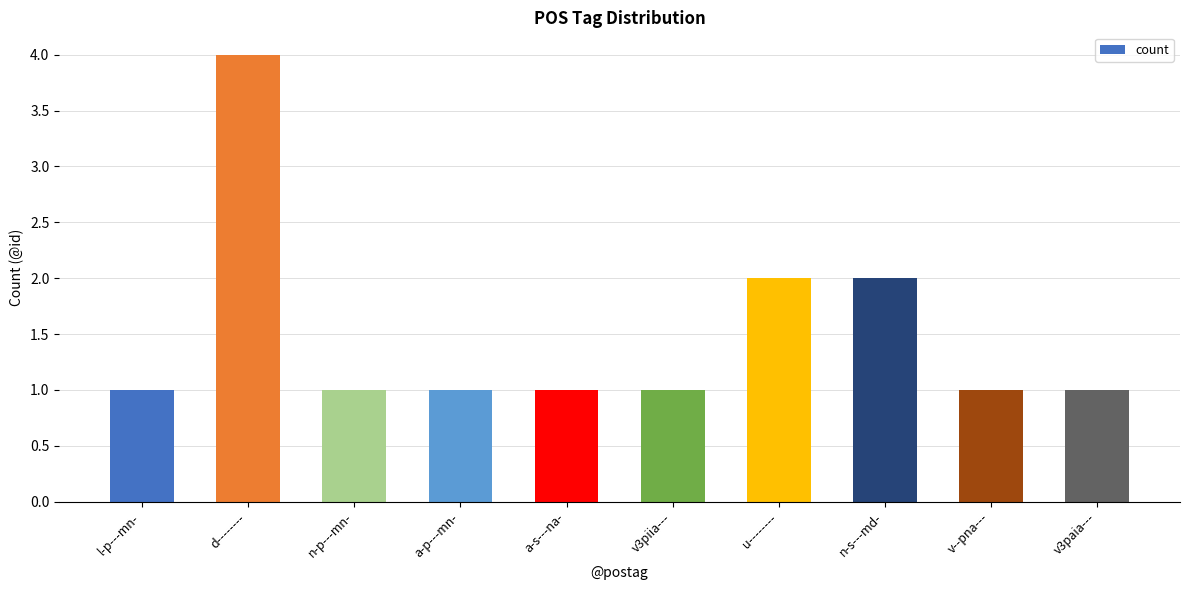

Which category has the highest value across all series?

d--------